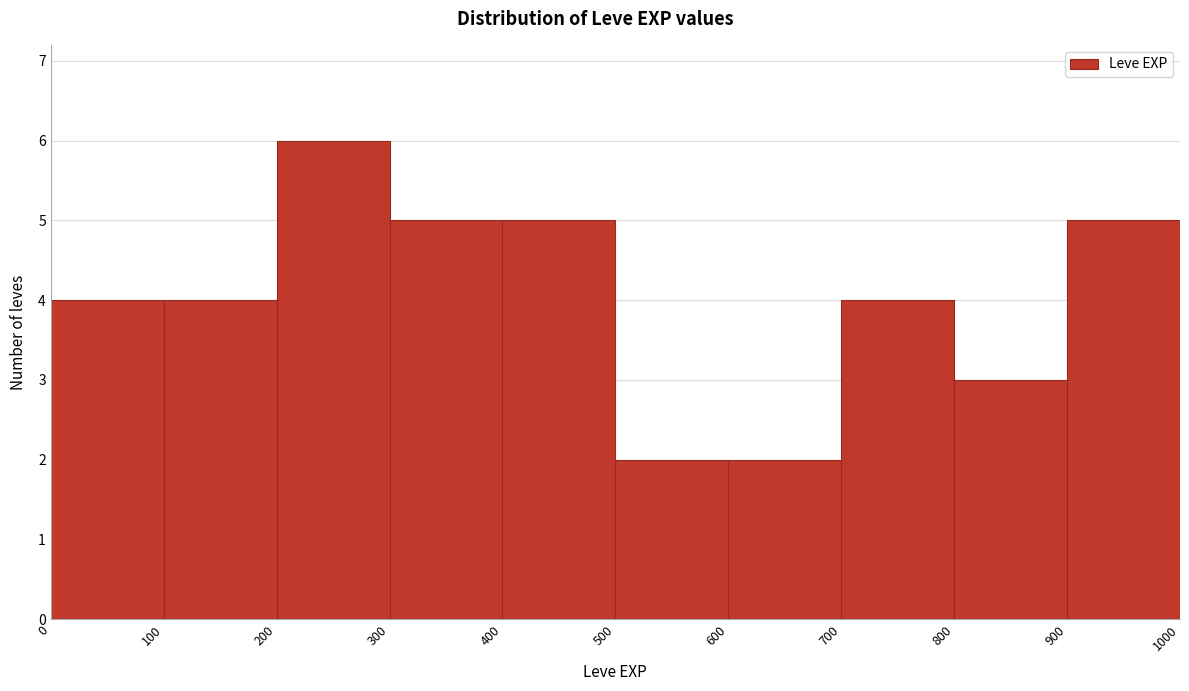

How tall is the bar that spans 400 to 500 on the x-axis? The values are not printed on the chart, so give them approximately, as read against the axis.

5